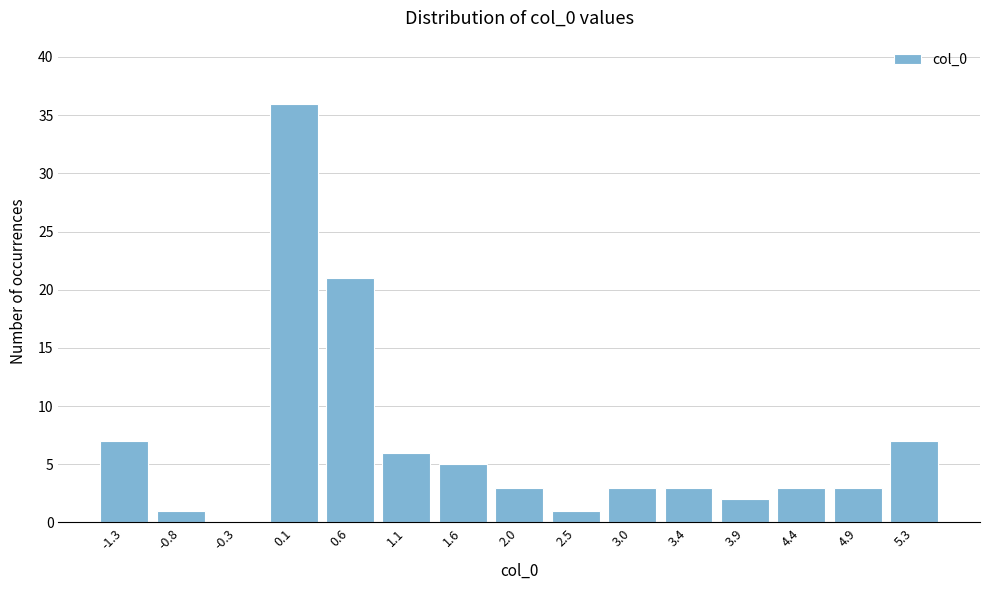

Reading left to right, list all the values displayed in this chart.

-1.3=7	-0.8=1	-0.3=0	0.1=36	0.6=21	1.1=6	1.6=5	2.0=3	2.5=1	3.0=3	3.4=3	3.9=2	4.4=3	4.9=3	5.3=7